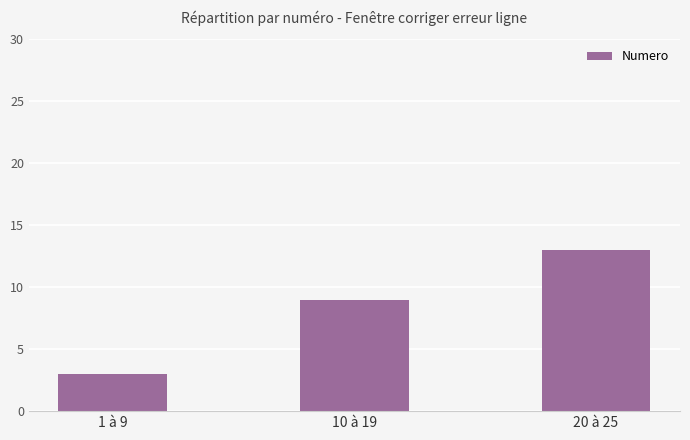

Count the values in the range 3 to 13.

3